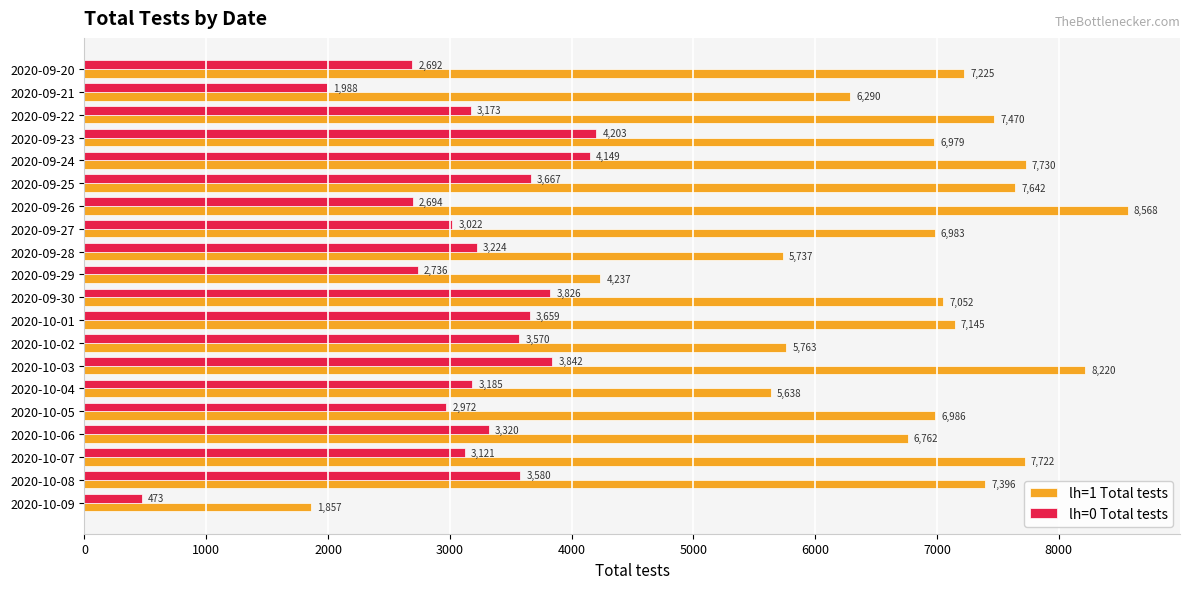

Between 2020-10-01 and 2020-09-23, which series saw the biggest shift?

lh=0 Total tests